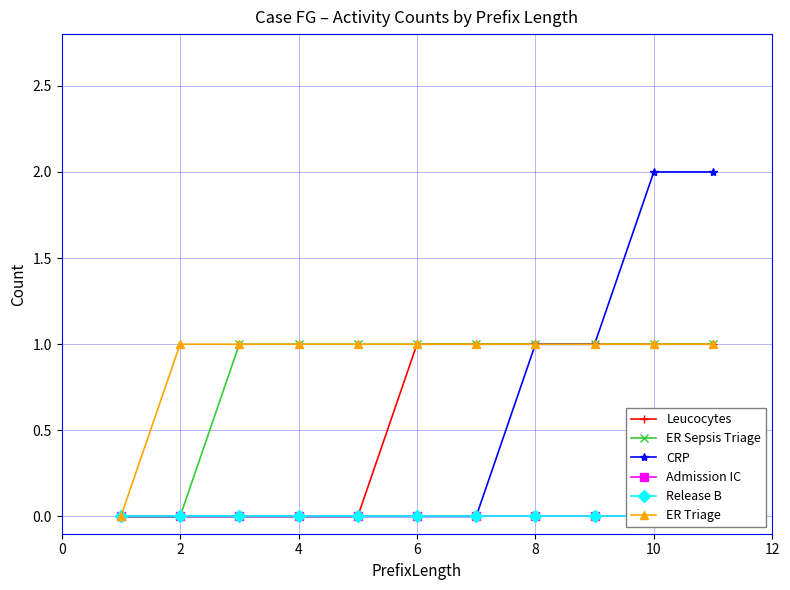

True or false: Release B has more than 2 points higher than both neighbors.

False